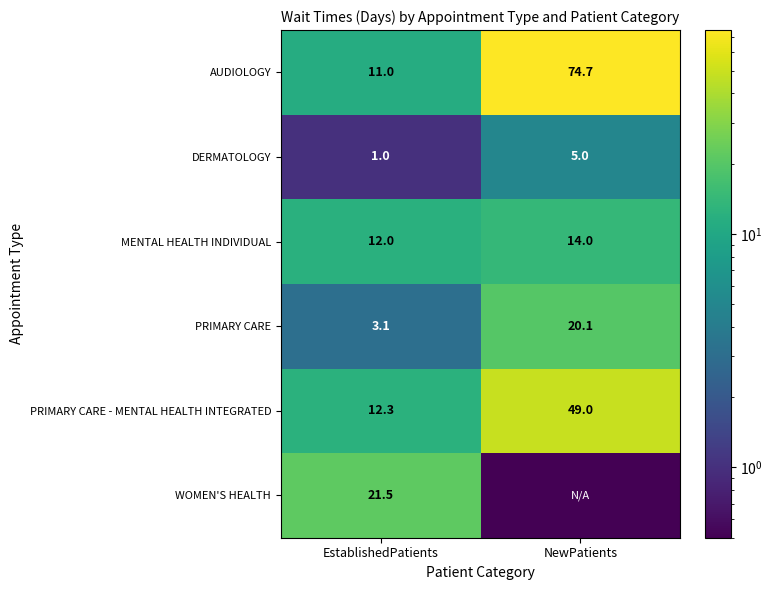

True or false: DERMATOLOGY has a value of 0.3 at EstablishedPatients.

False